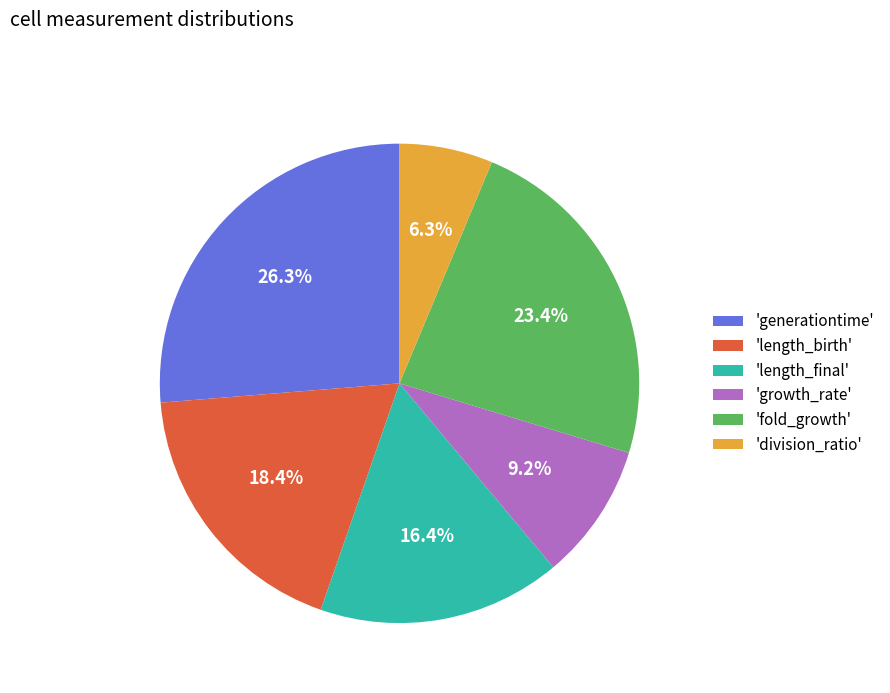

Between 'length_final' and 'division_ratio', which is larger?

'length_final'